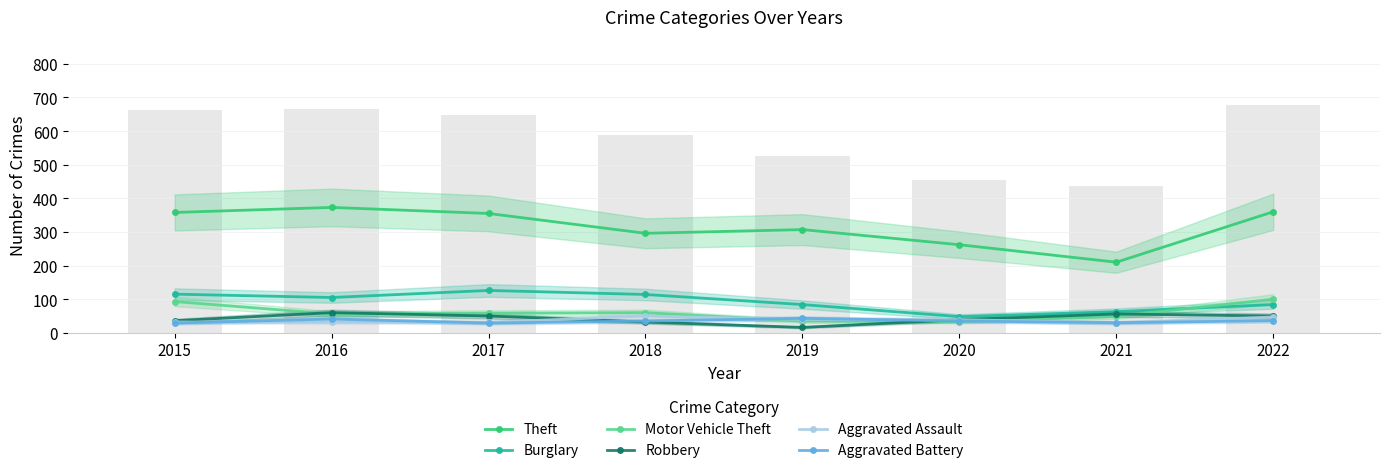

What is the value of the Aggravated Assault bar at the 6th from the left?

39